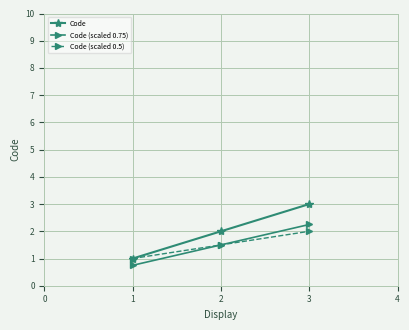

The Code (scaled 0.75) series shows 0.8 at 1. True or false?

True